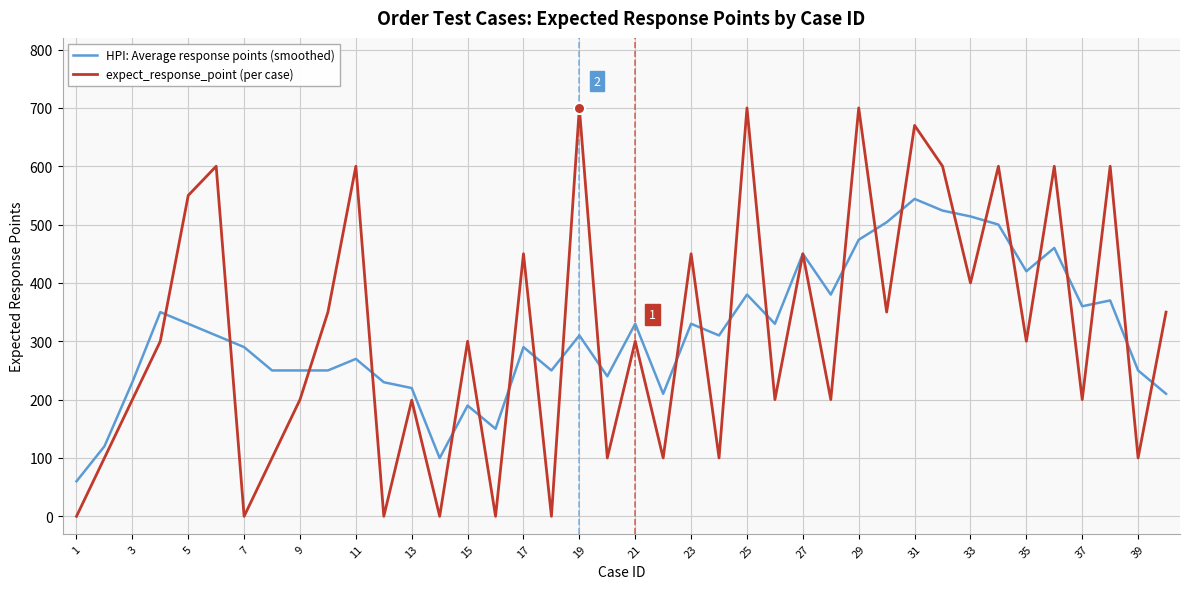

What is the difference between the maximum and minimum values in the expect_response_point (per case) series?

700.0